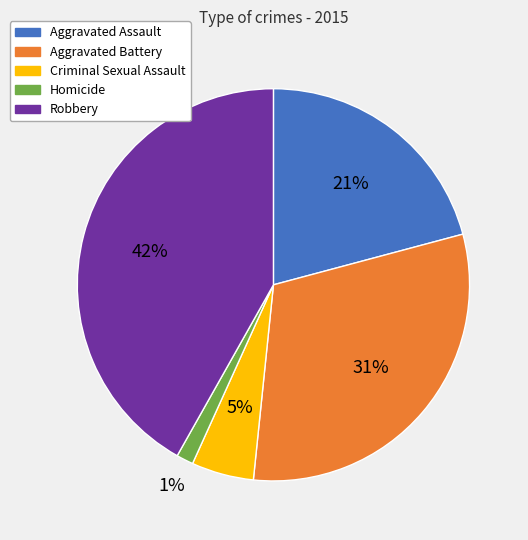

The Robbery slice represents 42% of the pie. True or false?

True